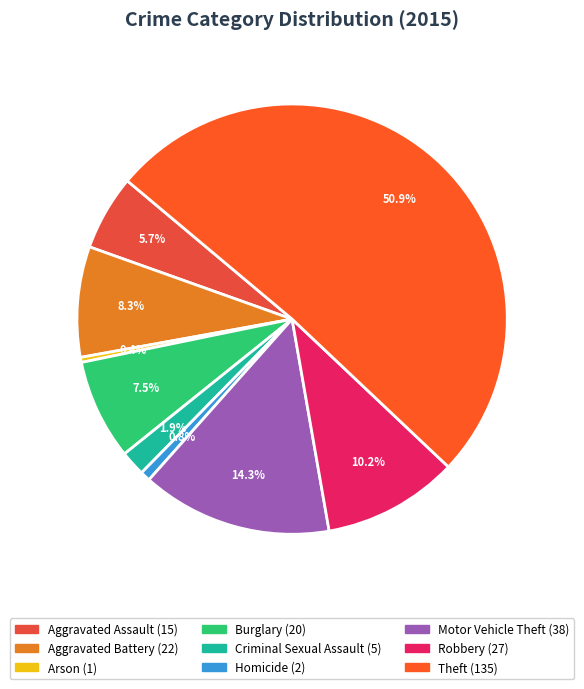

To the nearest percent, what is the difference between the Robbery and Homicide slice percentages?

9%